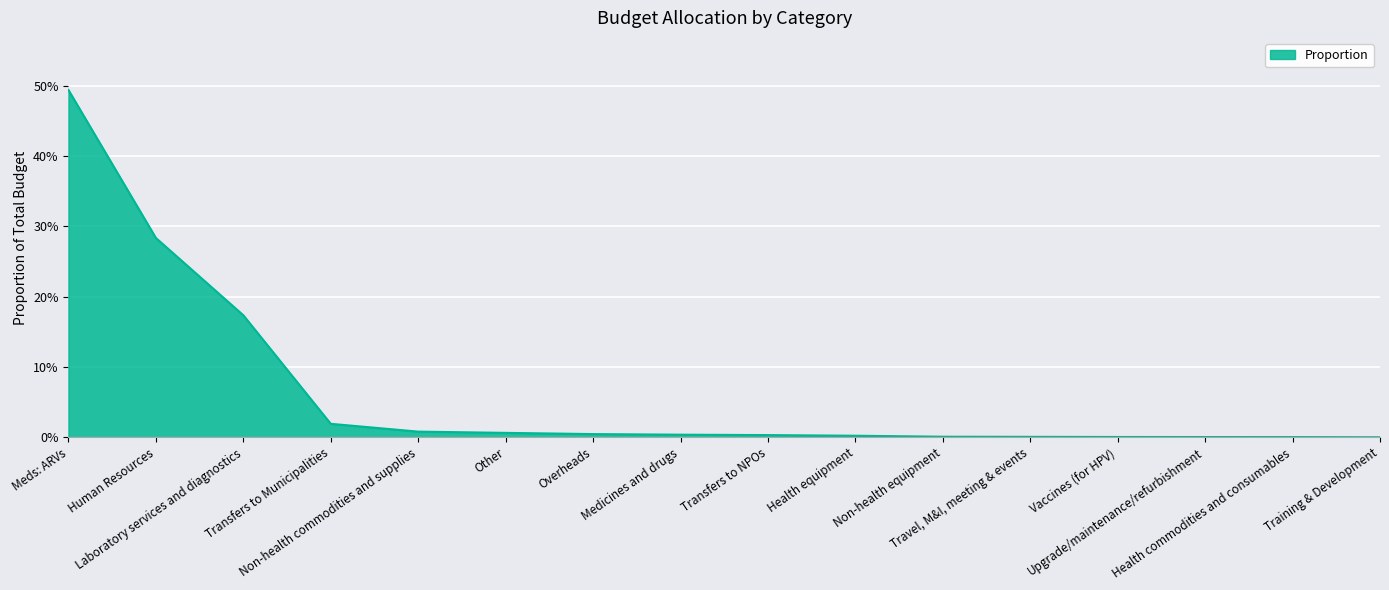

Does the chart have visible grid lines?

Yes